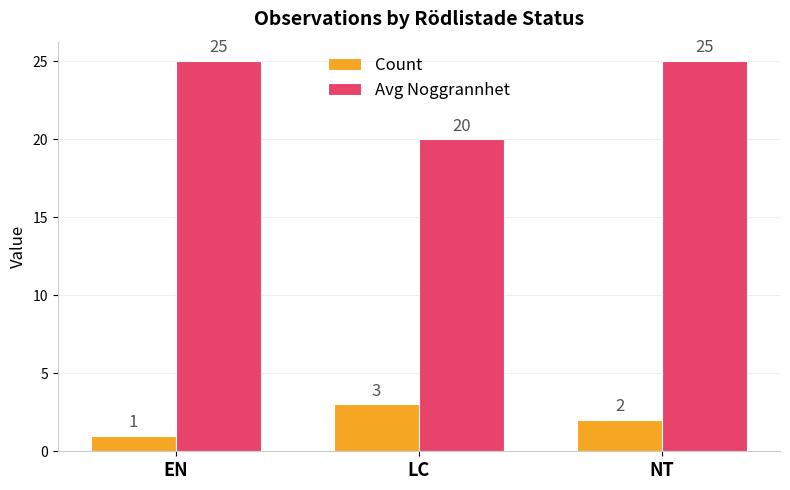

What is the greatest value displayed?

25